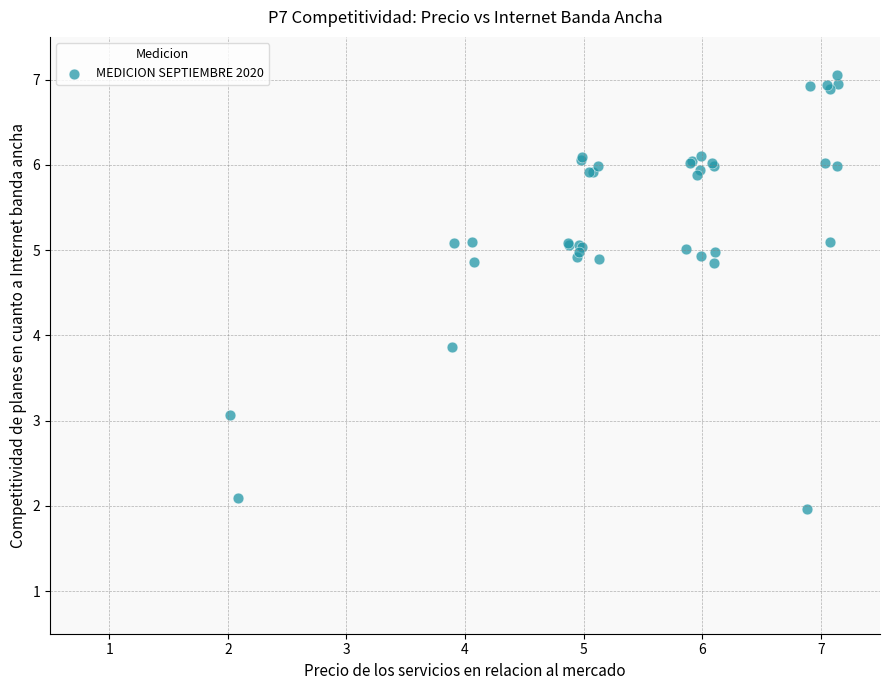

What Y value in the scatter plot is closest to 4?

3.9